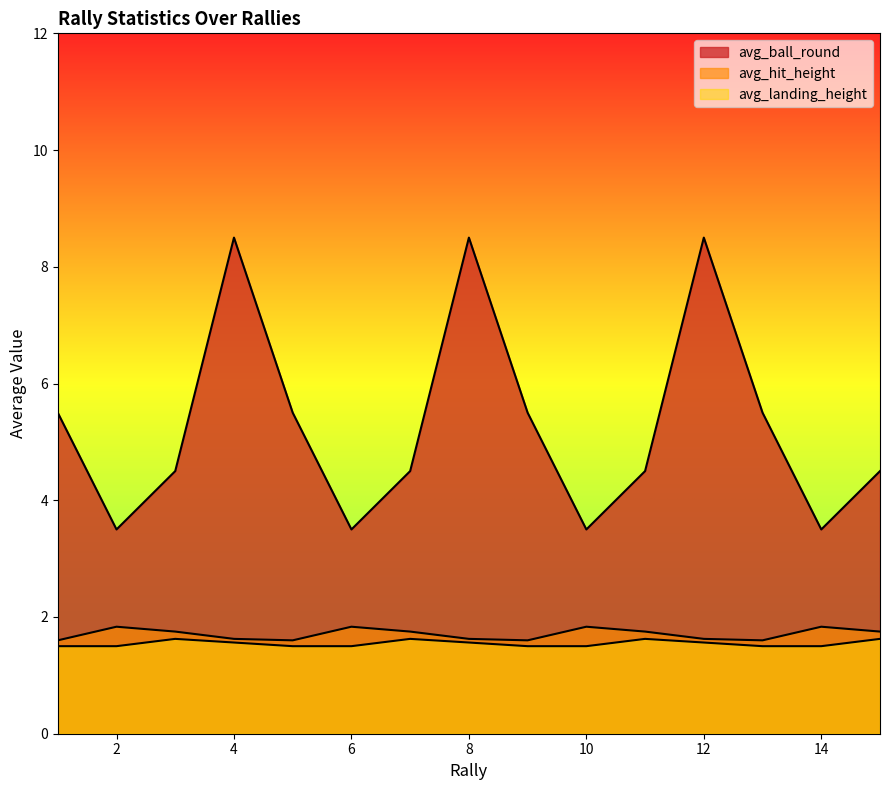

The avg_hit_height series shows 1.8 at 14. True or false?

True